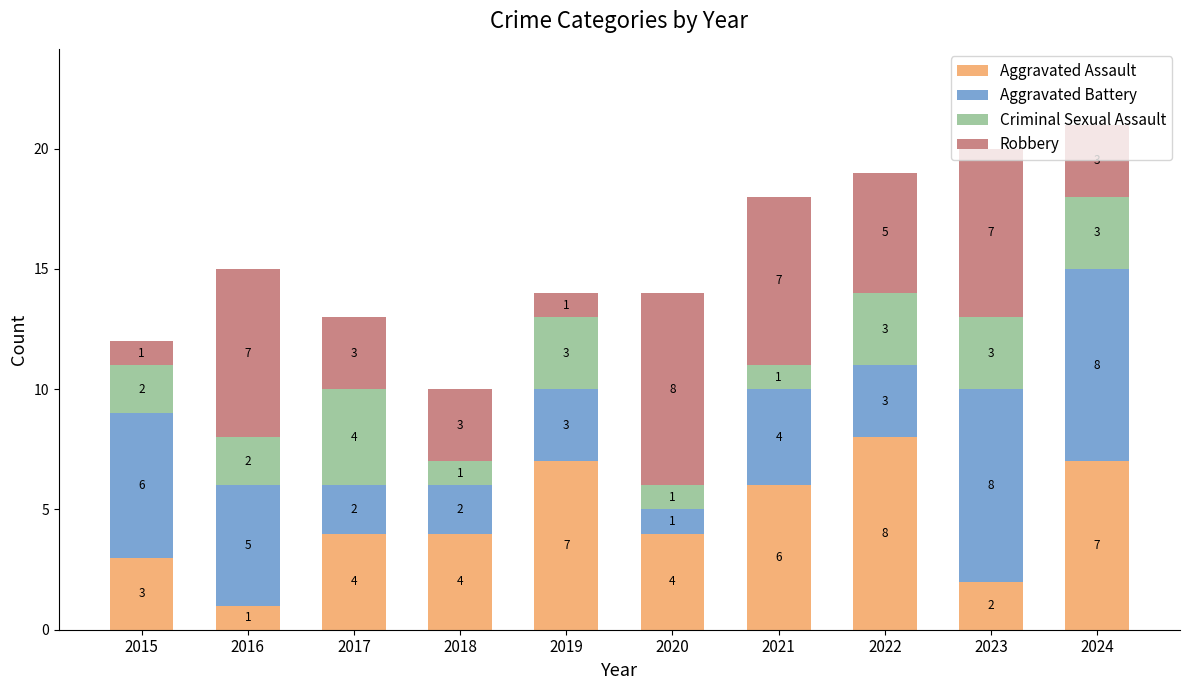

Read the Aggravated Assault value at 2024.

7